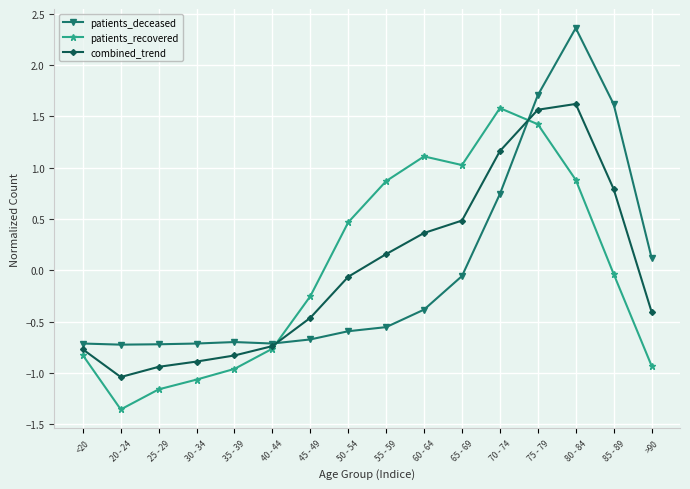

Rank the series at 55 - 59 from highest to lowest value.

patients_recovered, combined_trend, patients_deceased